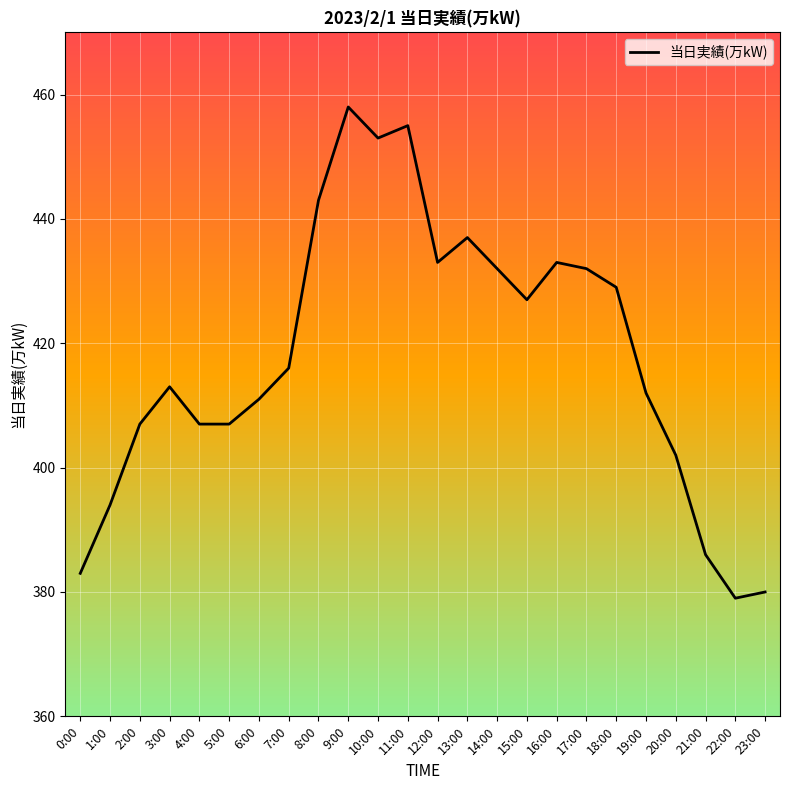

Reading left to right, transcribe all the data shown in this chart.

383	394	407	413	407	407	411	416	443	458	453	455	433	437	432	427	433	432	429	412	402	386	379	380